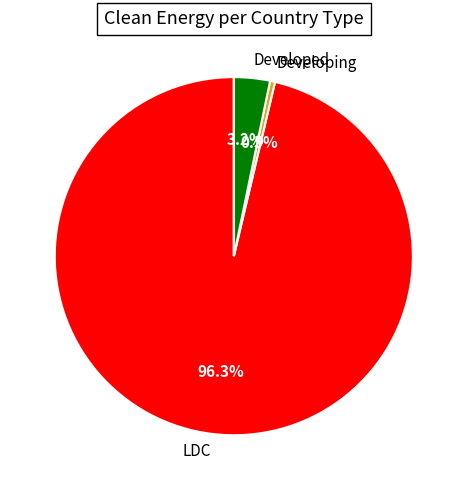

Rank the categories by value from highest to lowest.

LDC, Developed, Developing